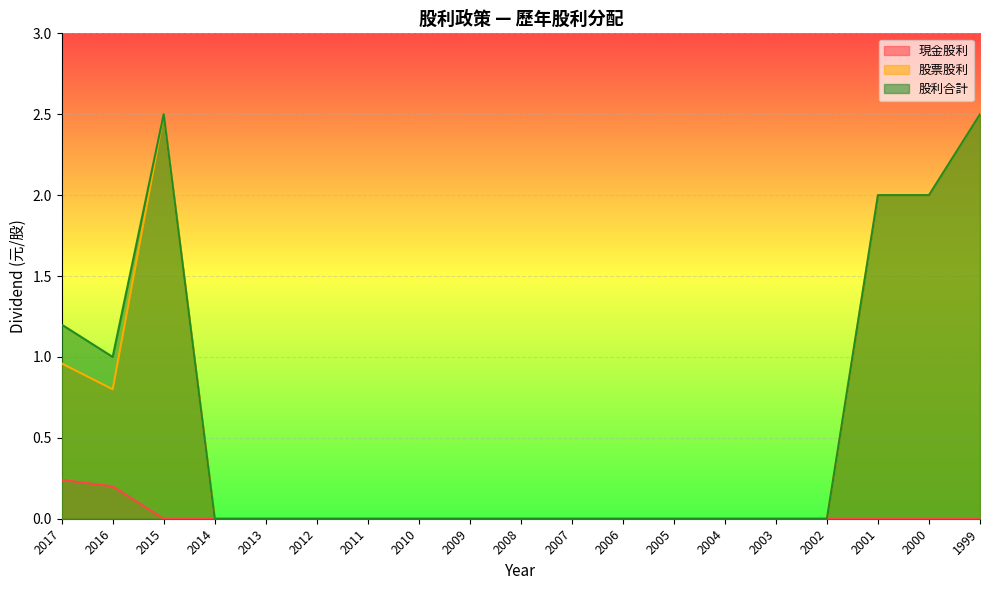

How many interior local peaks does the 股利合計 series have?

1